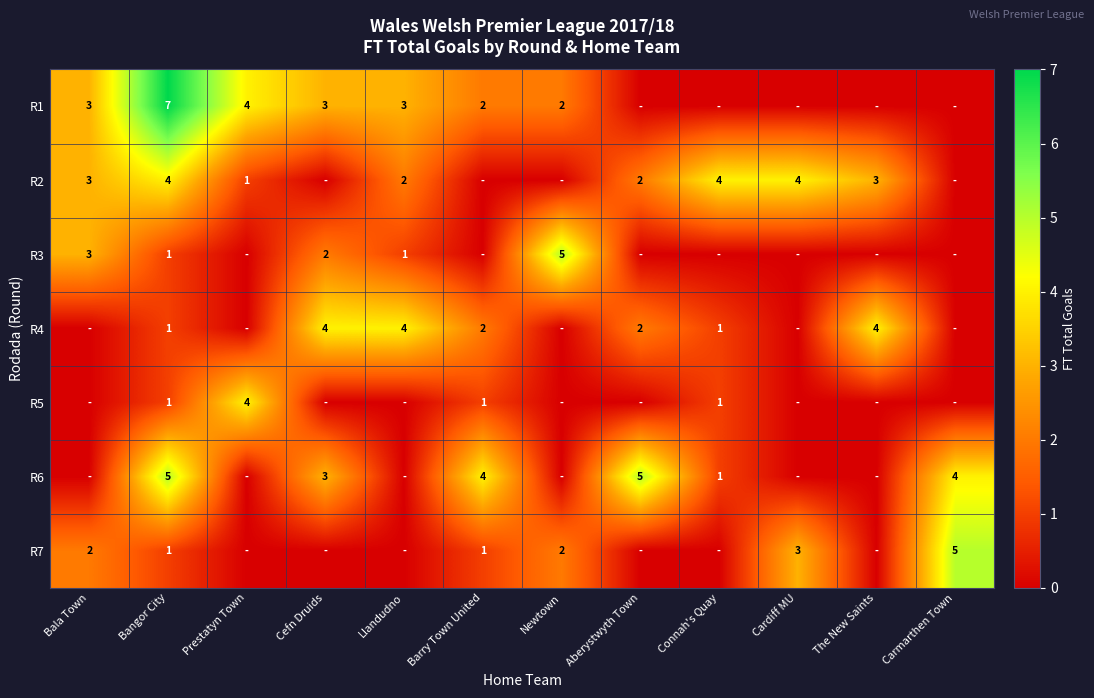

The value of R2 at Connah's Quay is 7. True or false?

False